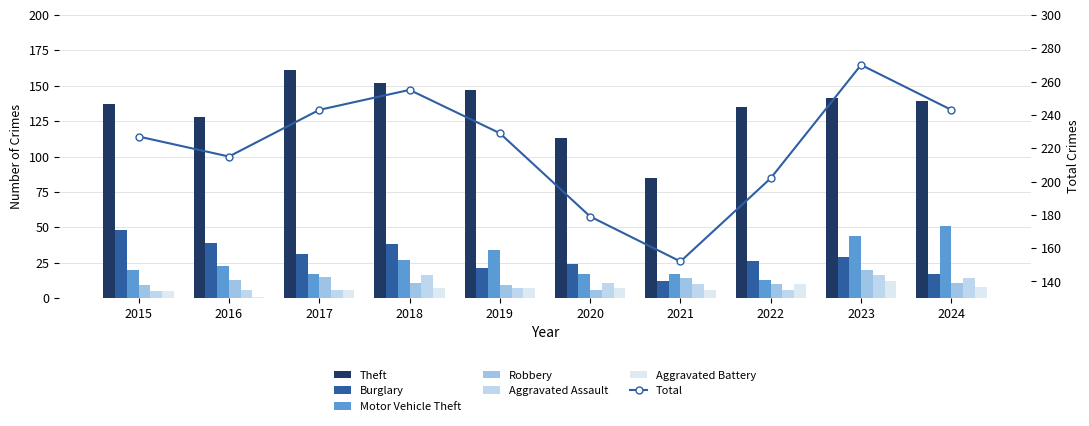

Between 2016 and 2019, which series saw the biggest shift?

Theft